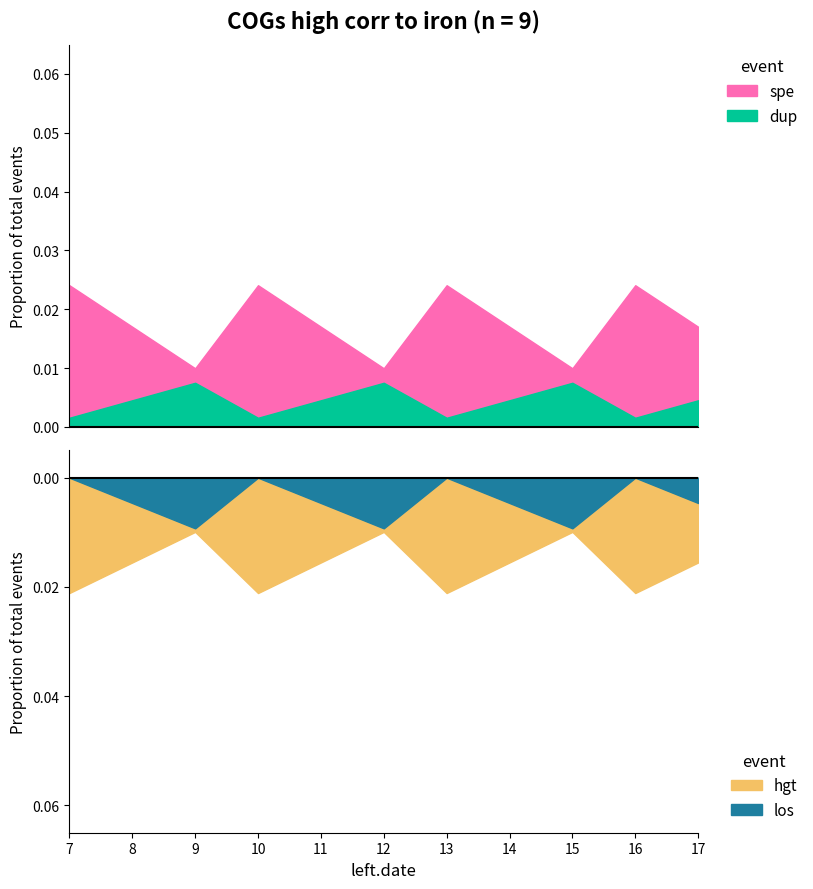

Which category has the lowest value across all series?

7